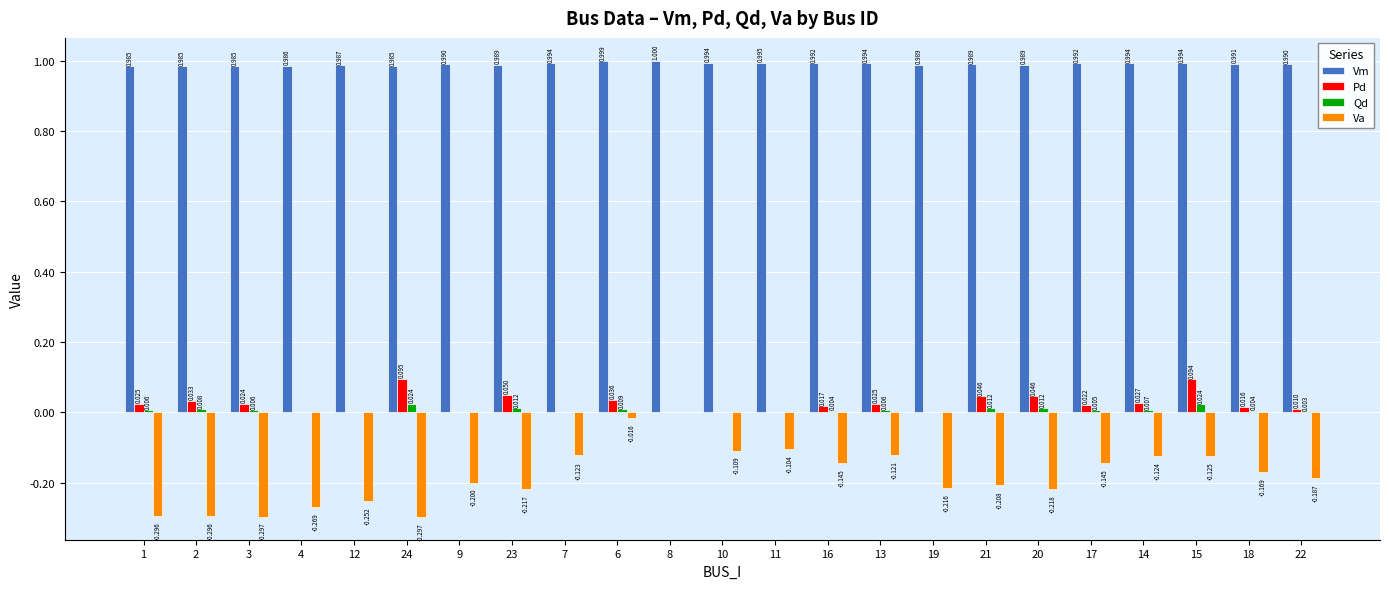

The Pd series shows 0.1 at 23. True or false?

False